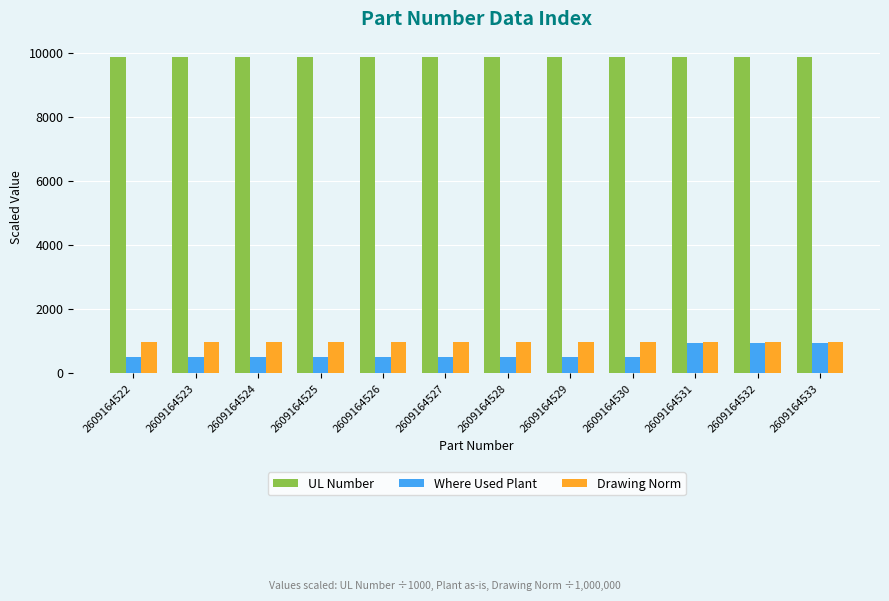

The value of Where Used Plant at 2609164531 is 932.0. True or false?

True